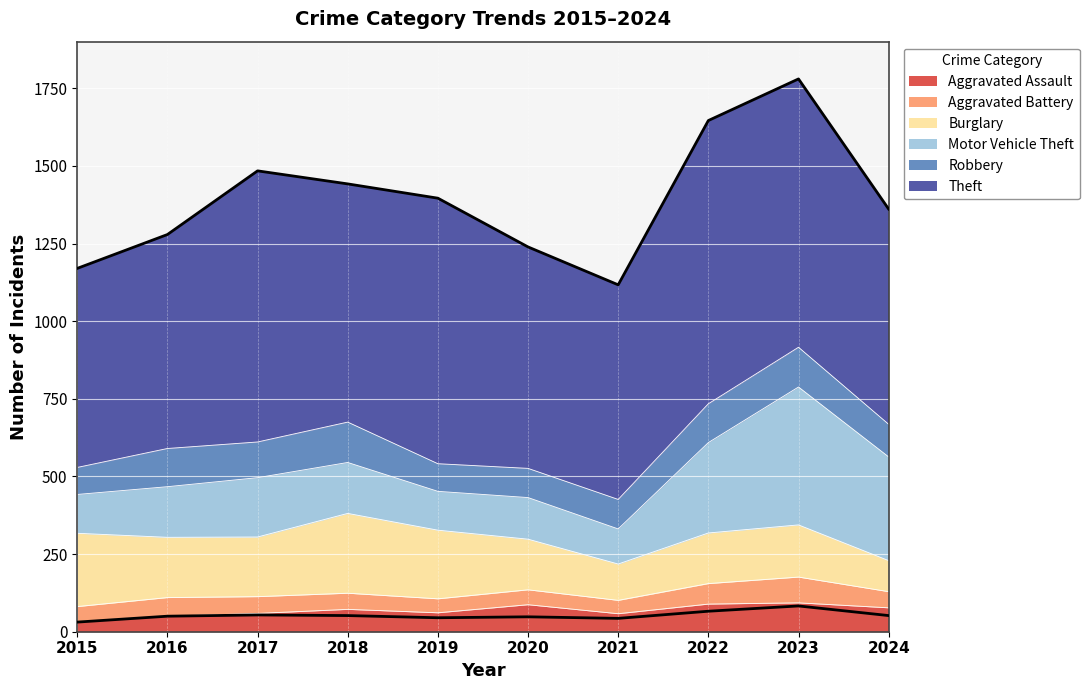

At how many categories does at least one series exceed 828?

4